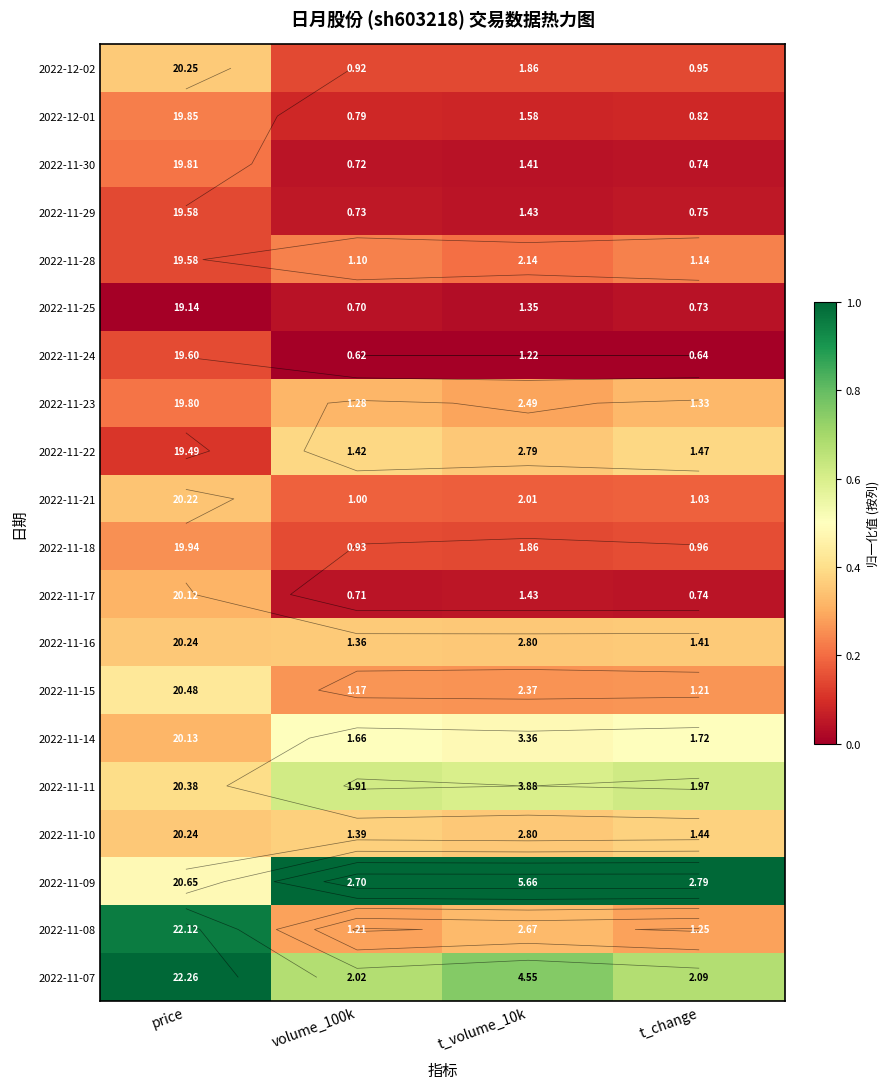

Is it true that 2022-11-17 equals 0.1 at t_volume_10k?

False